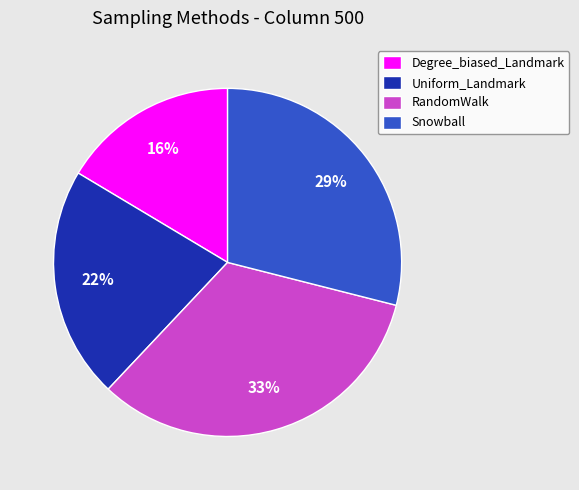

To the nearest percent, what is the average slice percentage?

25%